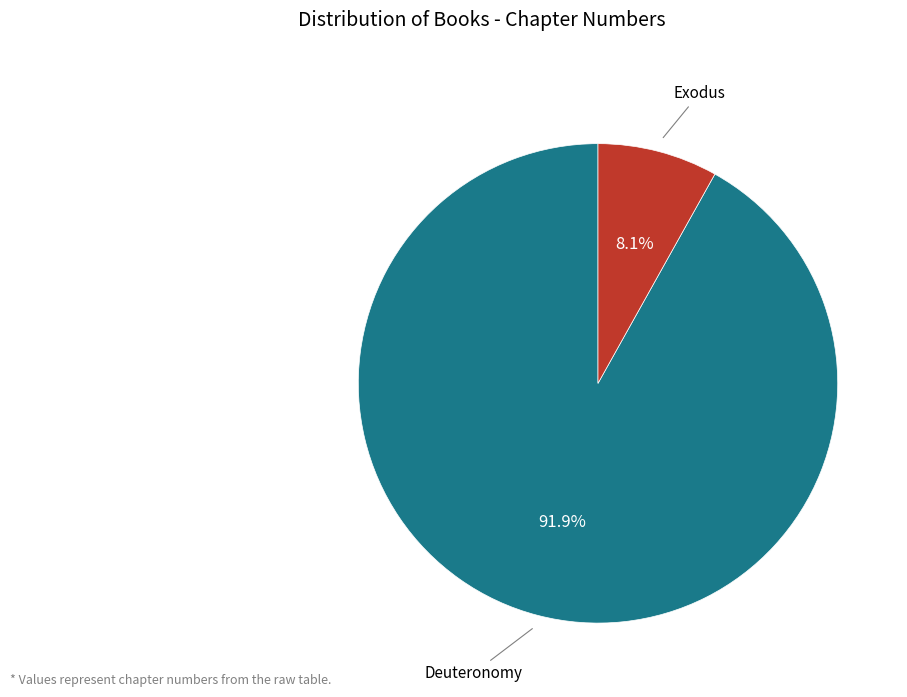

Is it true that Deuteronomy is 92% of the pie?

True